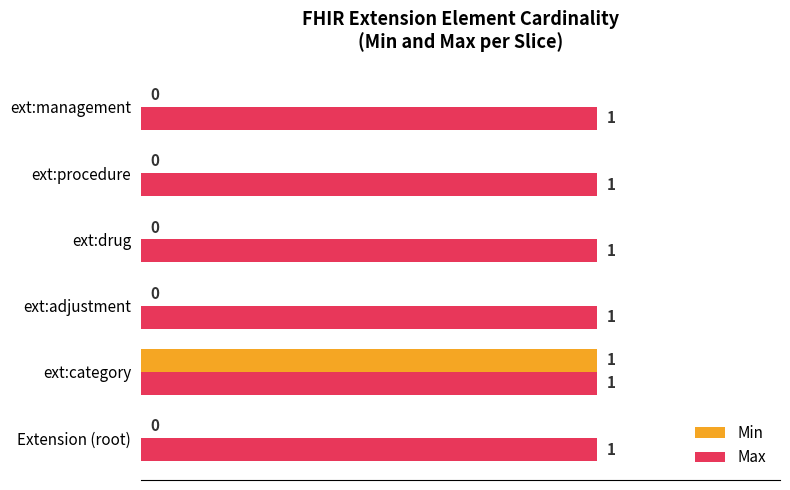

Which category has the highest value in the Min series?

ext:category